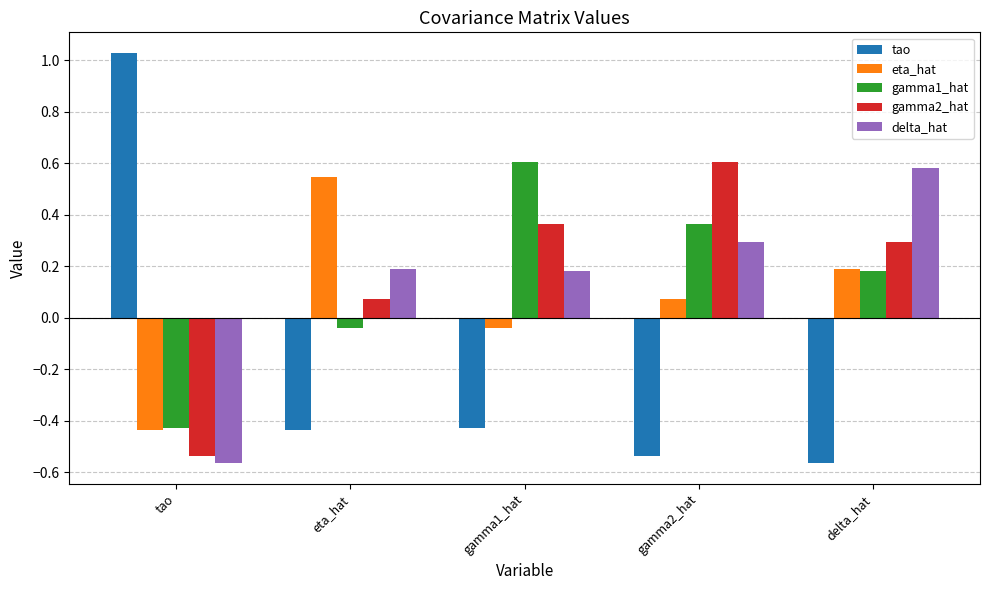

At which label does tao first exceed 0?

tao